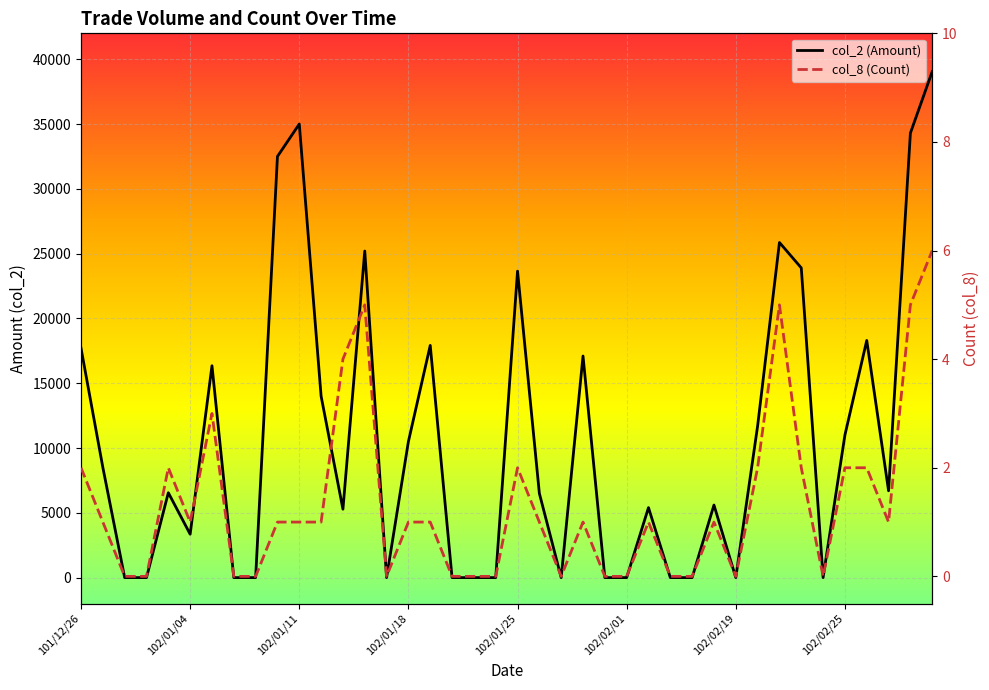

What is the greatest value displayed?

39050